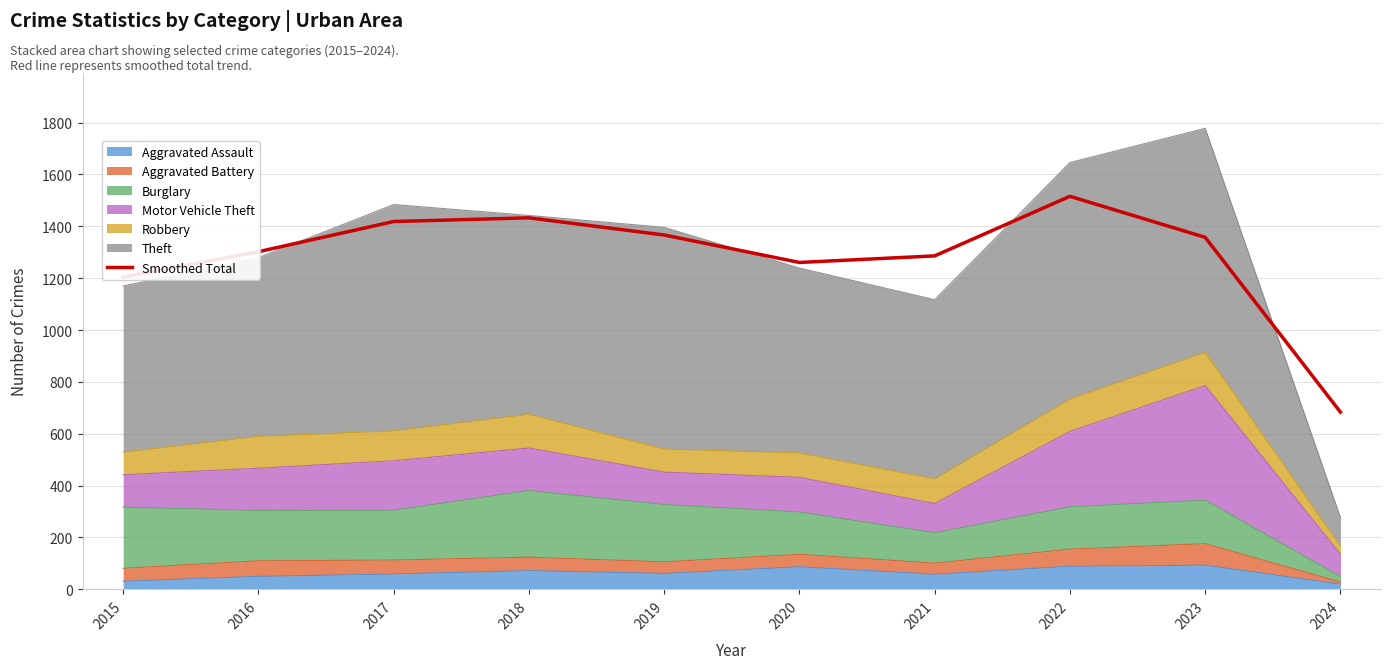

List the labels in order of value, largest first.

2022, 2018, 2017, 2019, 2023, 2016, 2021, 2020, 2015, 2024